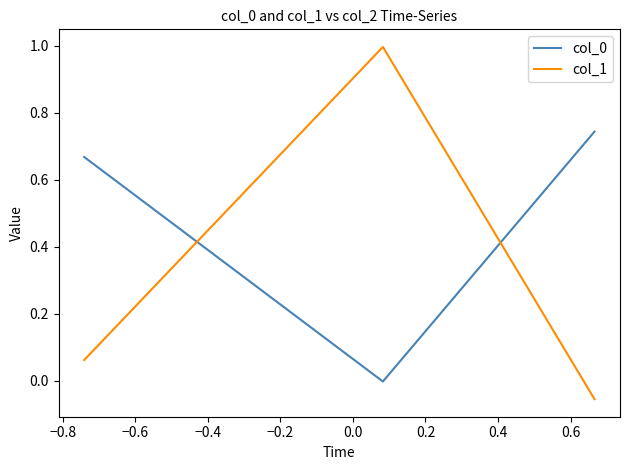

Which series has the largest range (max minus min)?

col_1